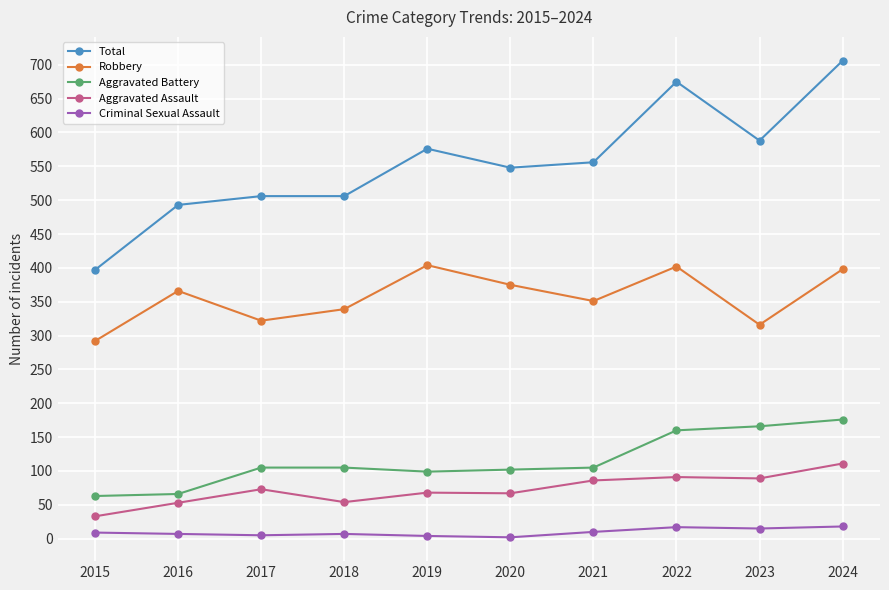

True or false: Criminal Sexual Assault and Total cross at least once.

False